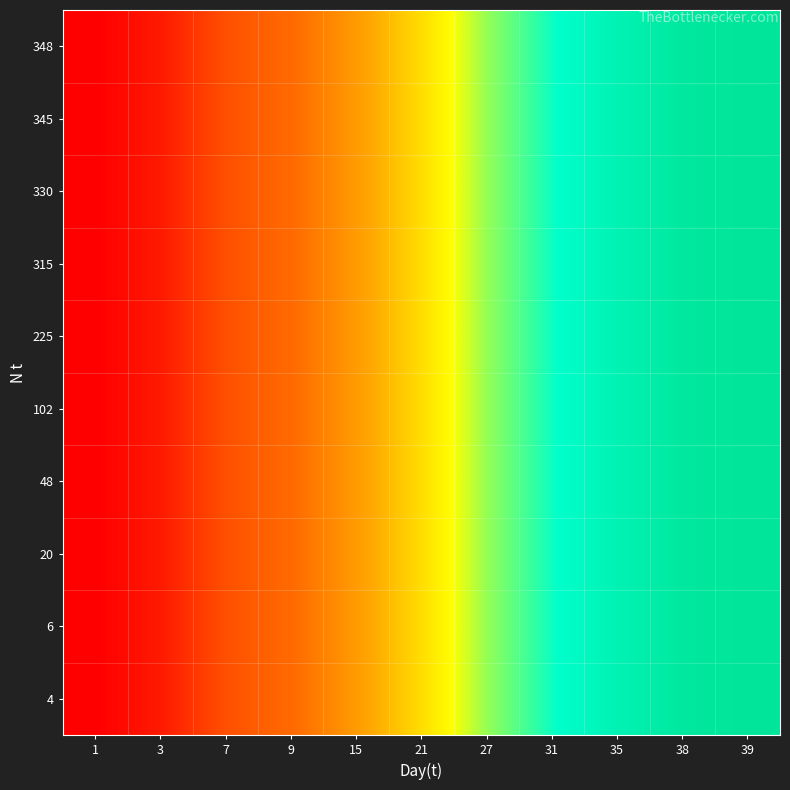

At how many categories does at least one series exceed 14?

7